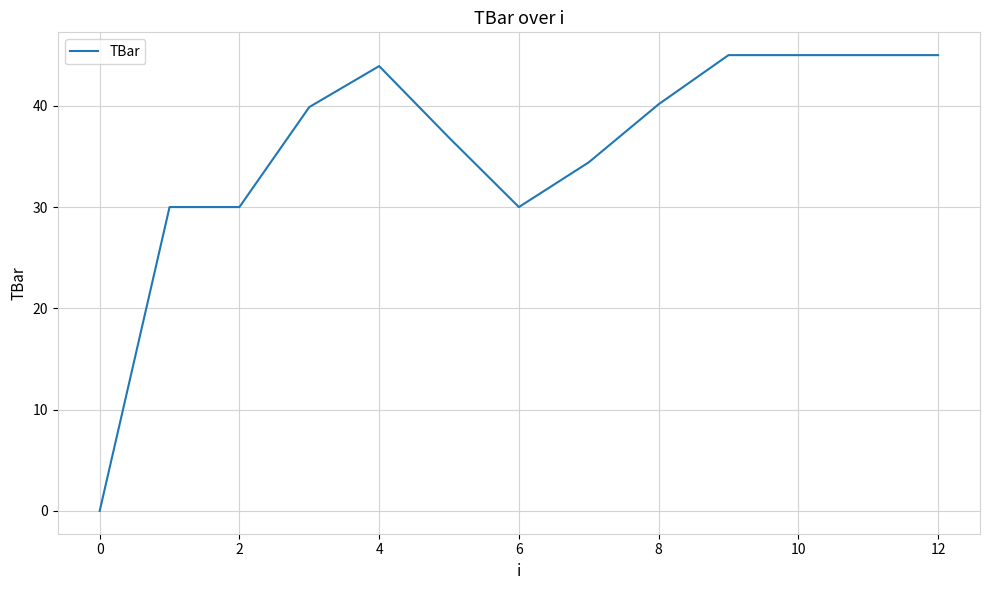

What is the greatest value displayed?

45.0